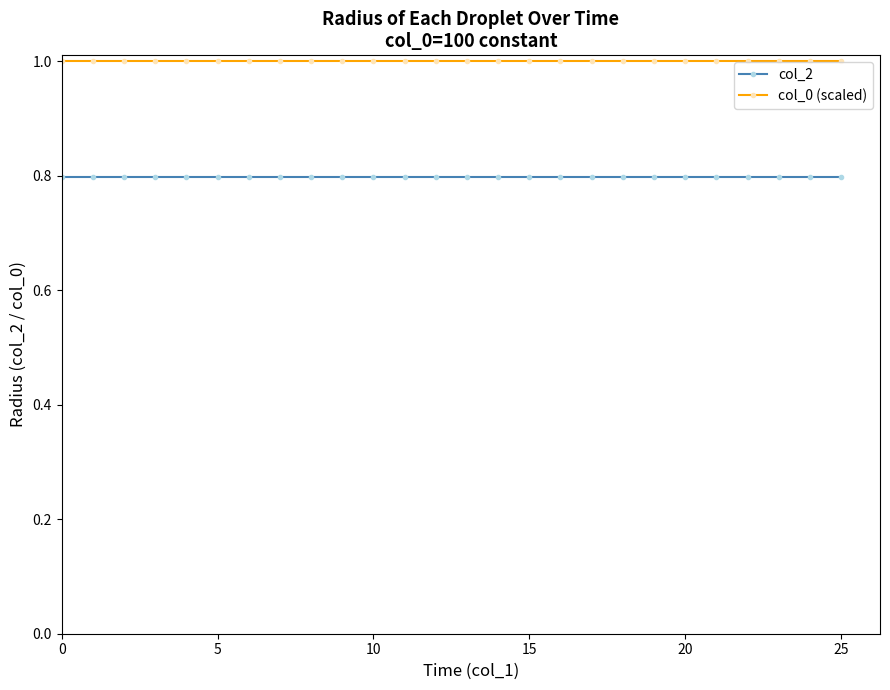

Which series has the largest total across all categories?

col_0 (scaled)